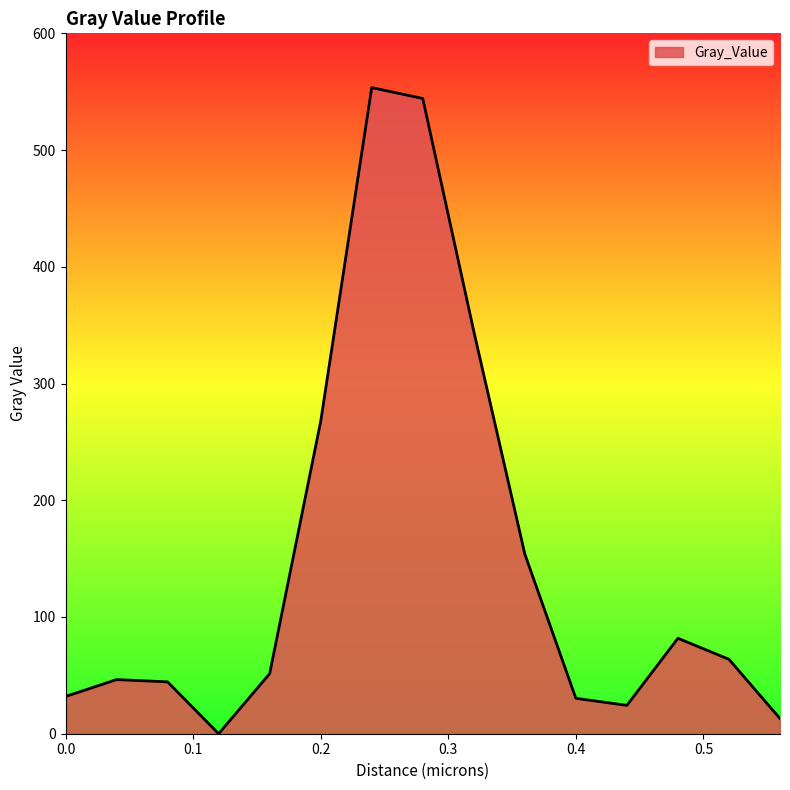

What is the greatest value displayed?

553.5